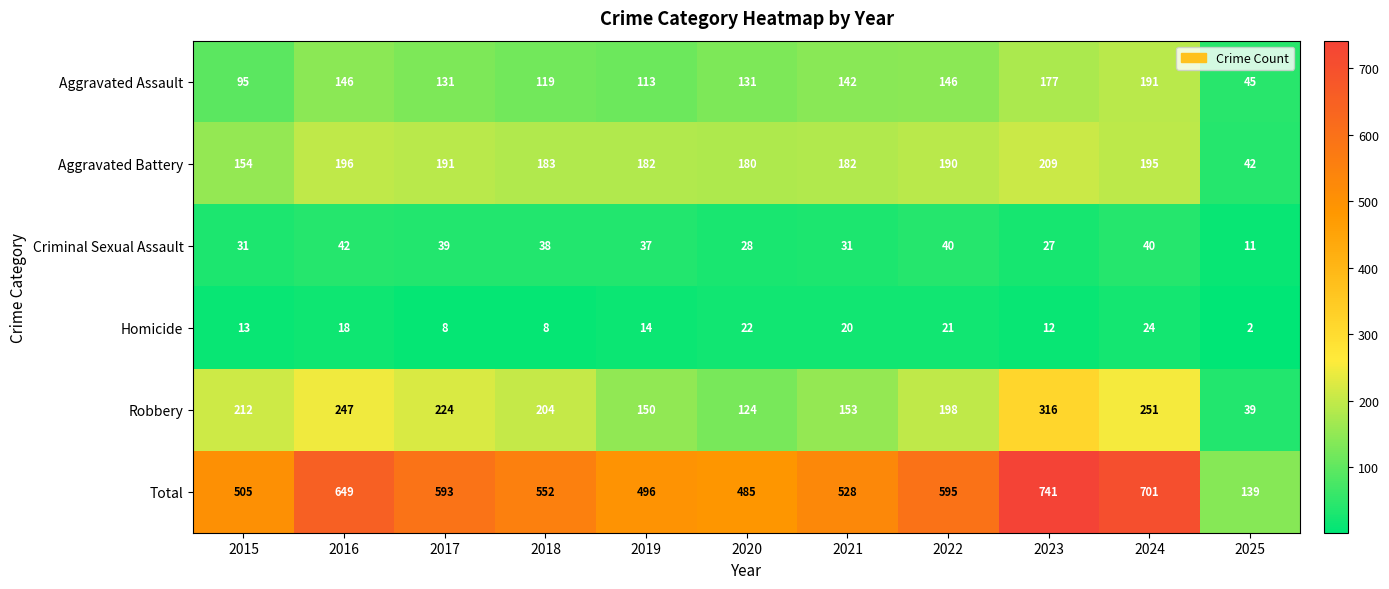

Which series has the largest total across all categories?

Total